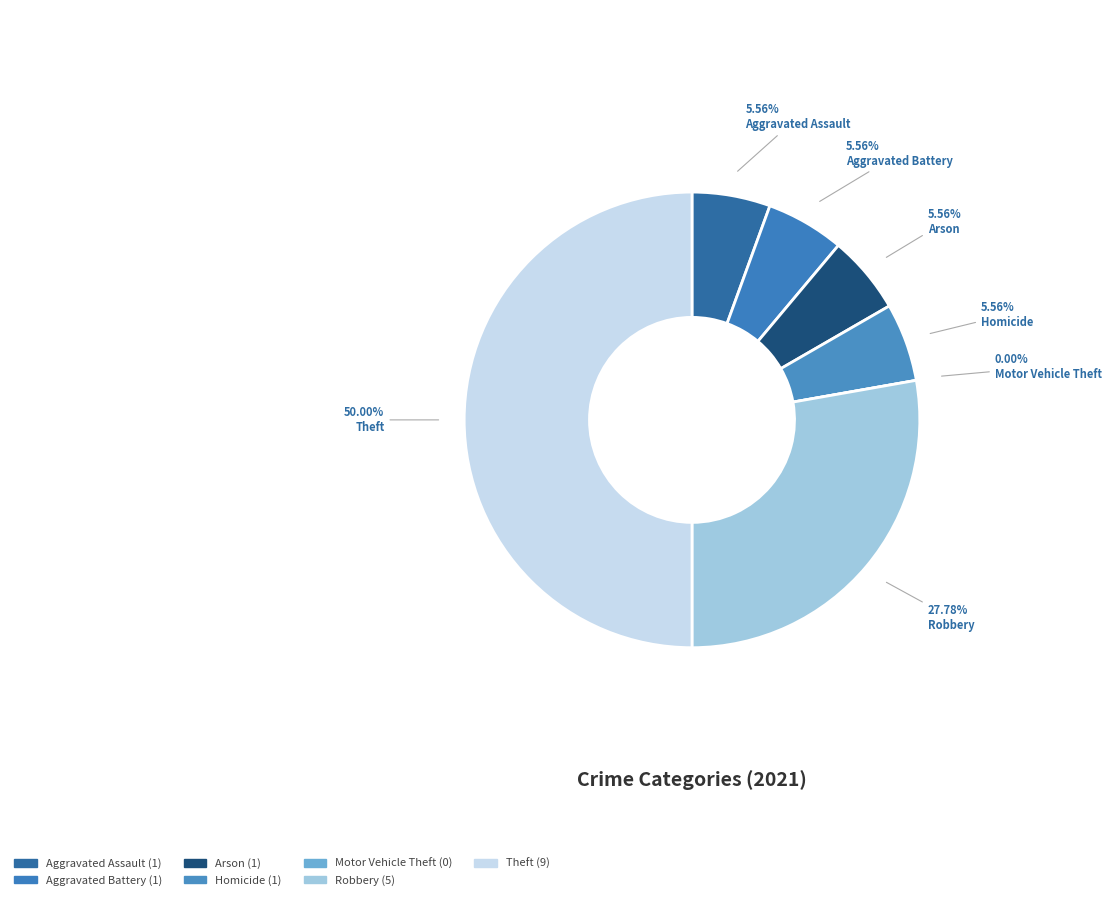

What is the ratio of the value at Aggravated Assault to the value at Aggravated Battery?

1.0